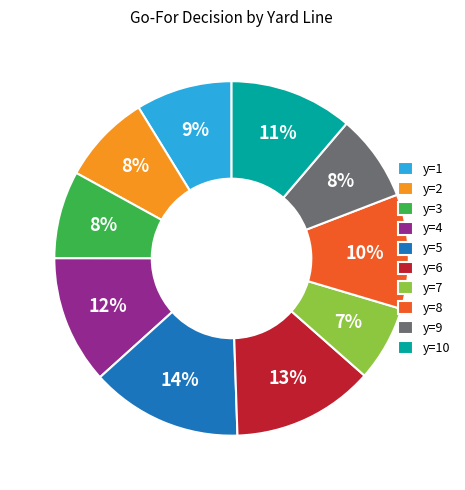

What percentage is the y=5 slice, to the nearest percent?

14%